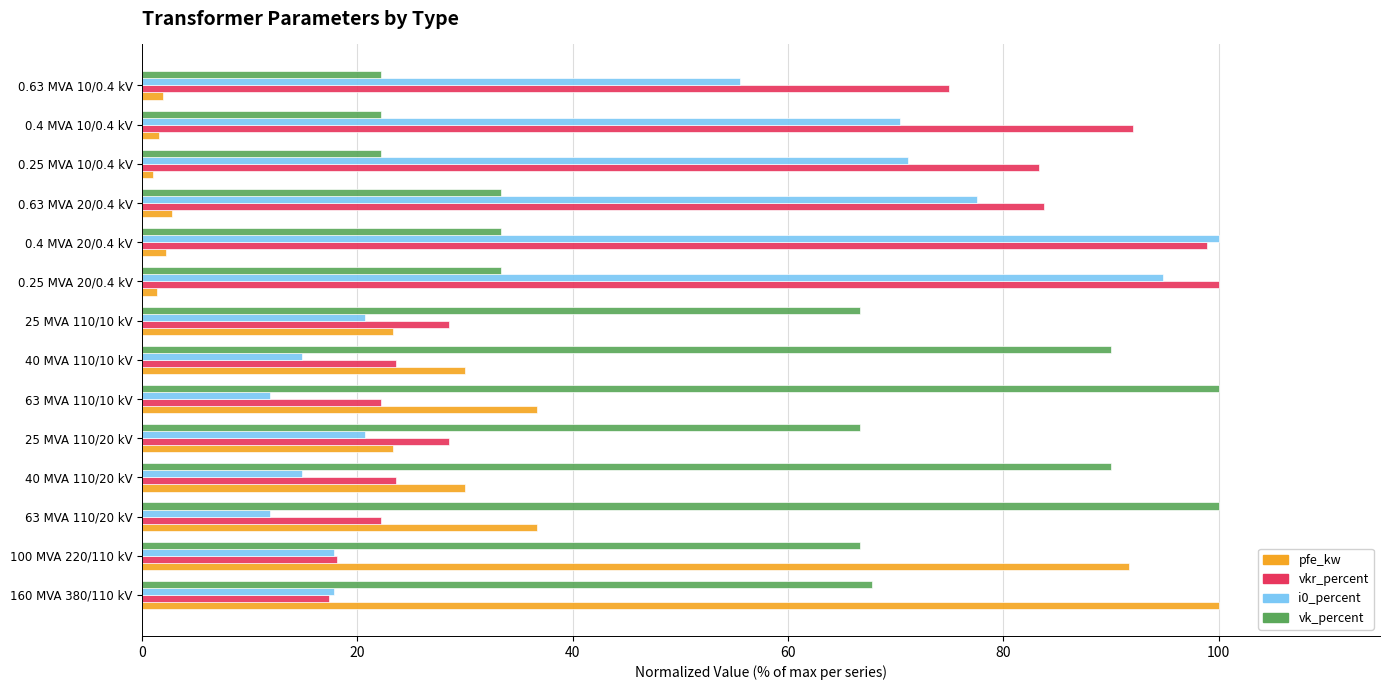

What is the minimum value shown in the chart?

1.0